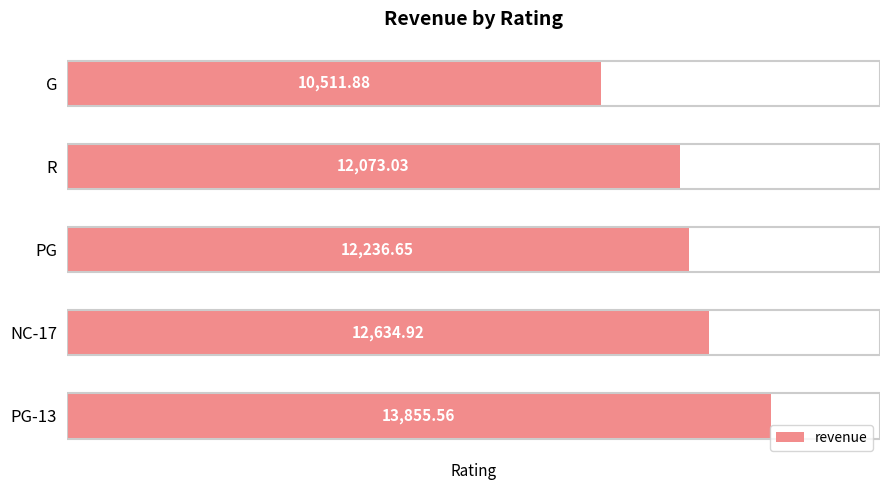

Which has a higher value, NC-17 or R?

NC-17